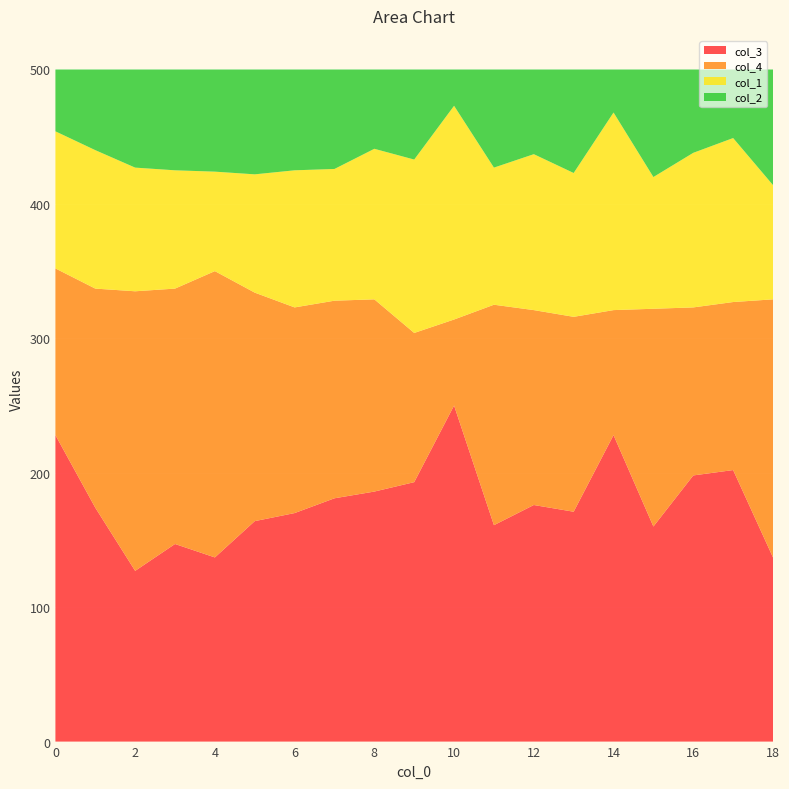

Reading left to right, list all the values displayed in this chart.

col_2: 0=46	1=60	2=73	3=75	4=76	5=78	6=75	7=74	8=59	9=67	10=27	11=73	12=63	13=77	14=32	15=80	16=62	17=51	18=86
col_3: 0=228	1=174	2=127	3=147	4=137	5=164	6=170	7=181	8=186	9=193	10=250	11=161	12=176	13=171	14=228	15=160	16=198	17=202	18=137
col_4: 0=124	1=163	2=208	3=190	4=213	5=170	6=153	7=147	8=143	9=111	10=64	11=164	12=145	13=145	14=93	15=162	16=125	17=125	18=192
col_1: 0=102	1=103	2=92	3=88	4=74	5=88	6=102	7=98	8=112	9=129	10=159	11=102	12=116	13=107	14=147	15=98	16=115	17=122	18=85